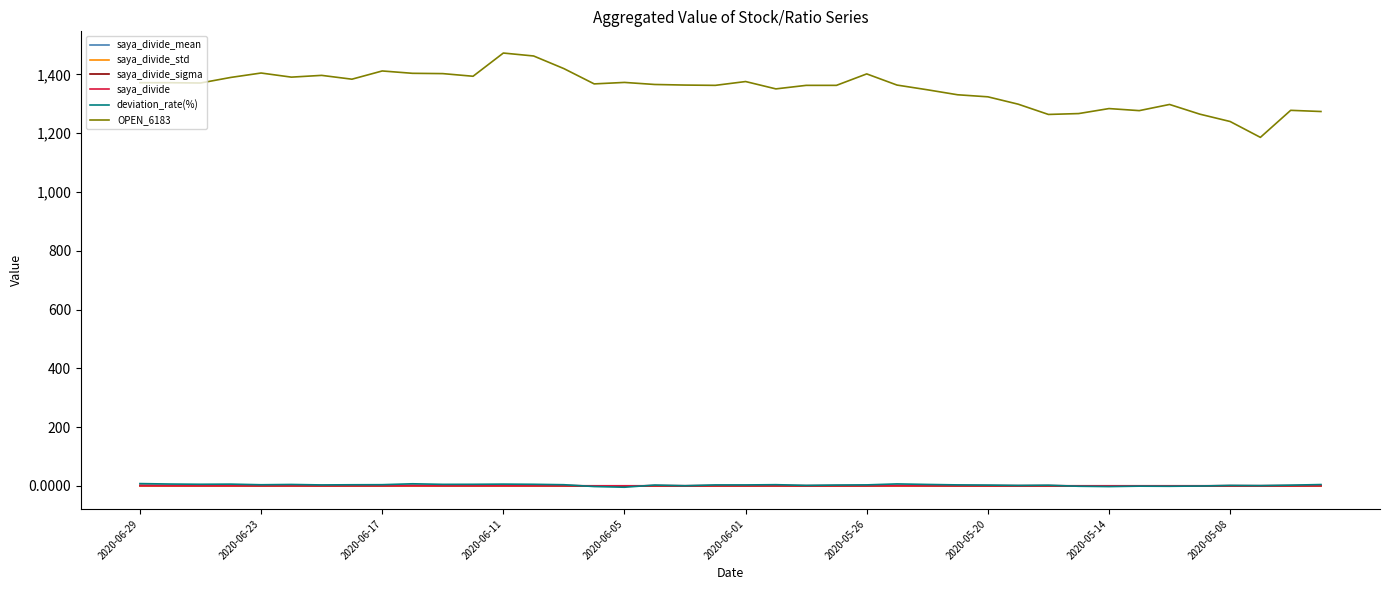

True or false: saya_divide and OPEN_6183 cross at least once.

False